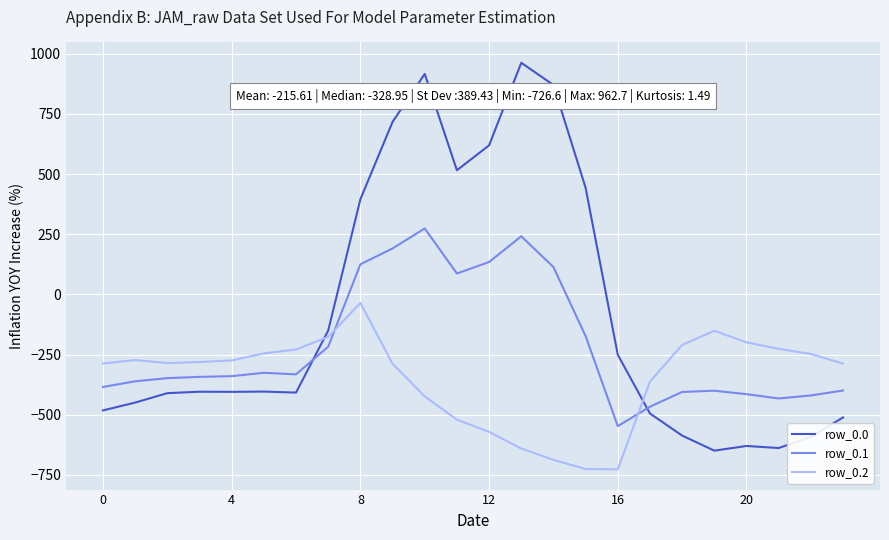

How many times do row_0.2 and row_0.0 cross each other?

2